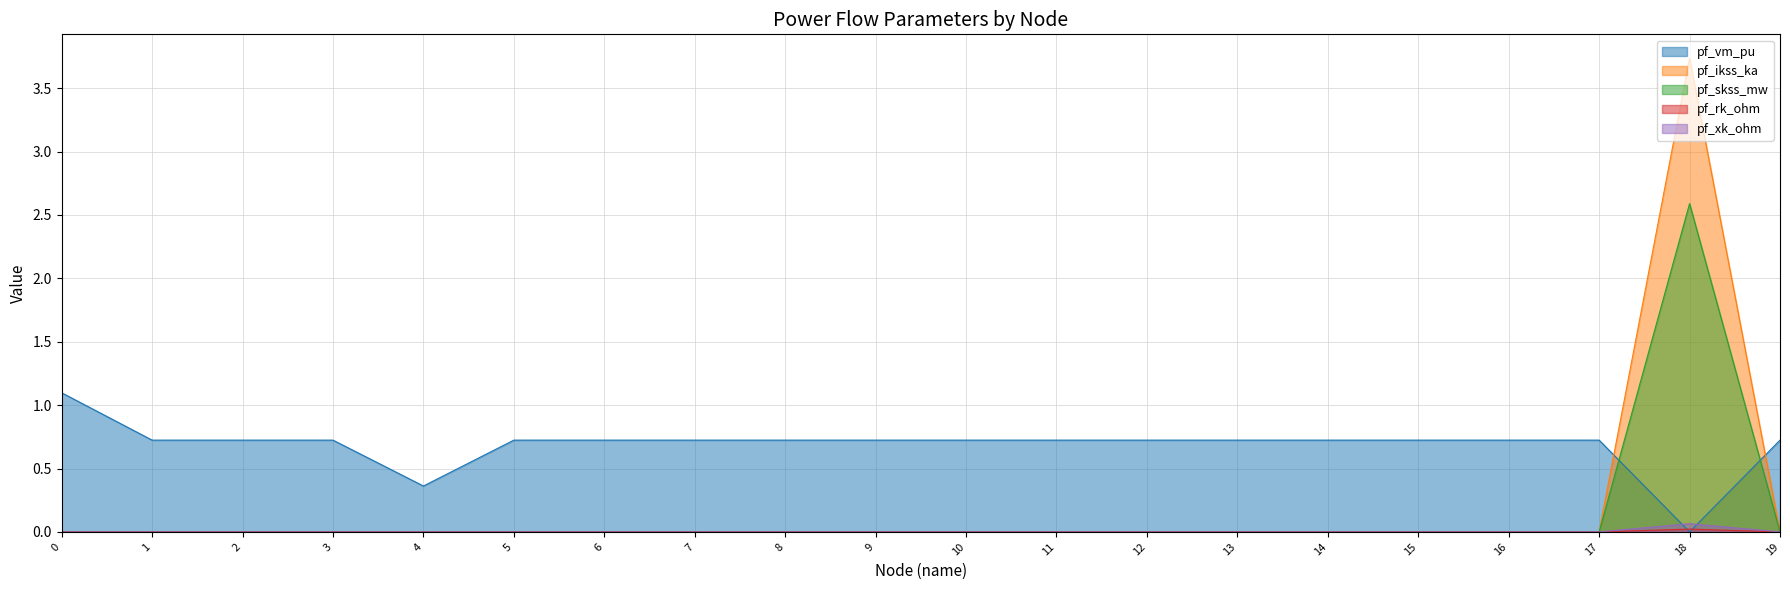

True or false: pf_vm_pu has a value of 0.3 at 17.

False